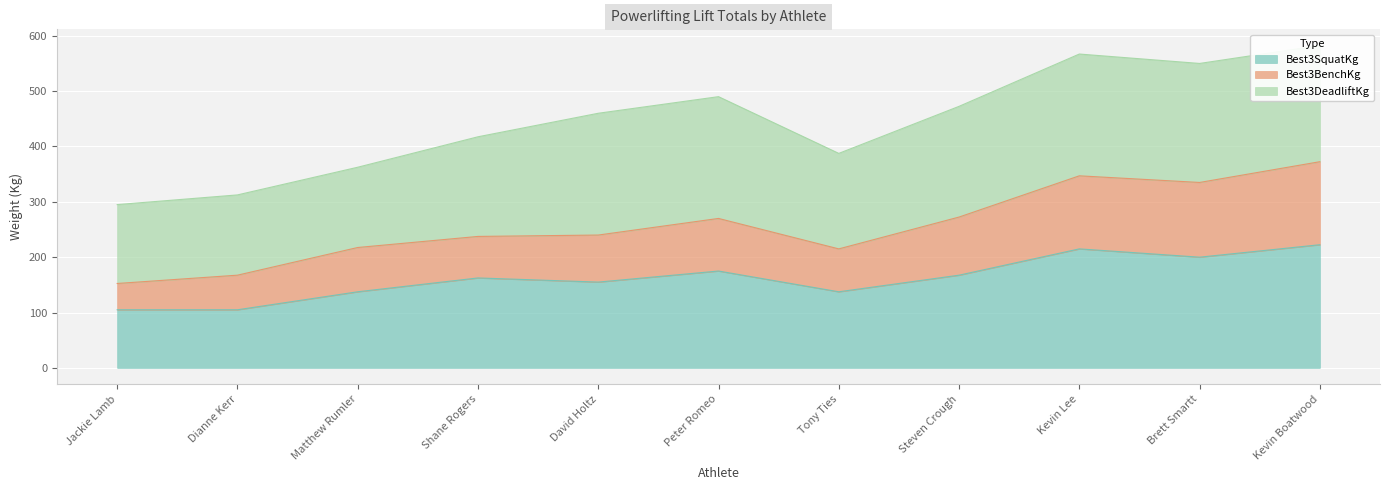

True or false: Best3BenchKg and Best3SquatKg cross at least once.

False